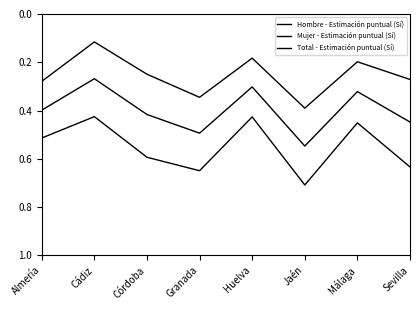

Rank the series by their maximum value, from highest to lowest.

Hombre - Estimación puntual (Sí), Total - Estimación puntual (Sí), Mujer - Estimación puntual (Sí)